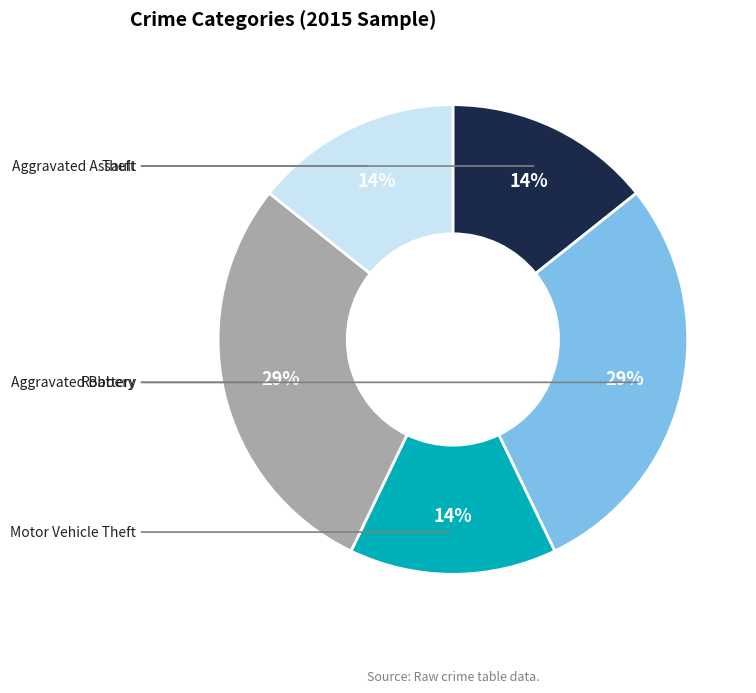

Rank the categories by value from highest to lowest.

Aggravated Battery, Robbery, Aggravated Assault, Motor Vehicle Theft, Theft